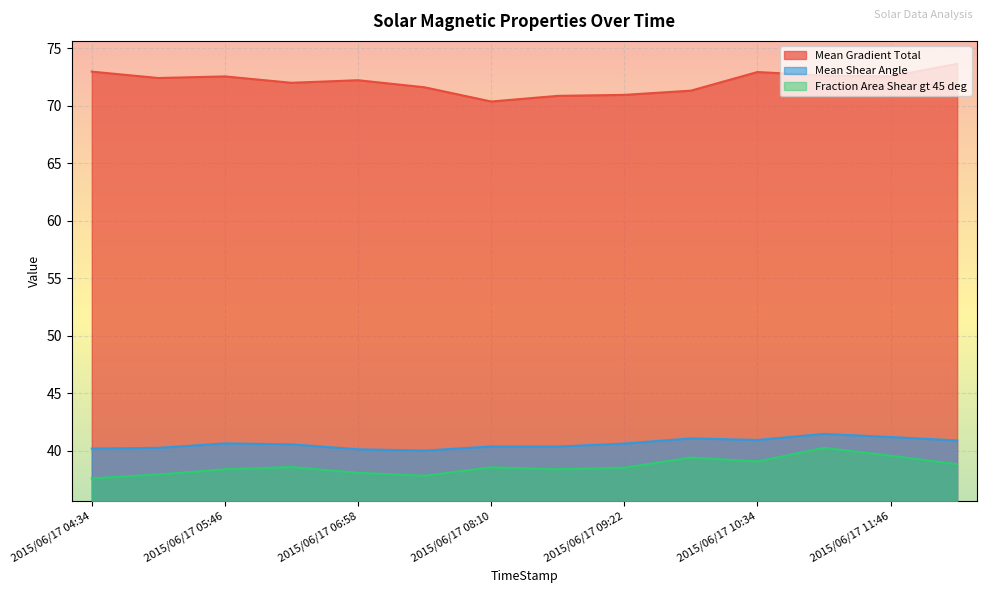

What is the value of the Mean Gradient Total point at the 6th from the left?

71.6